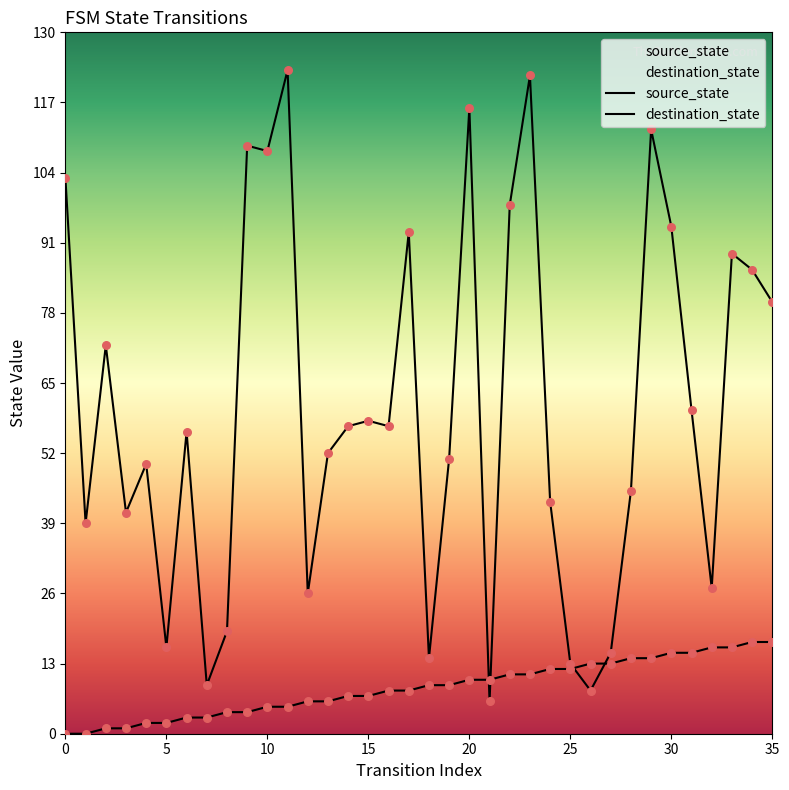

What are all the series names shown in the legend?

source_state, destination_state